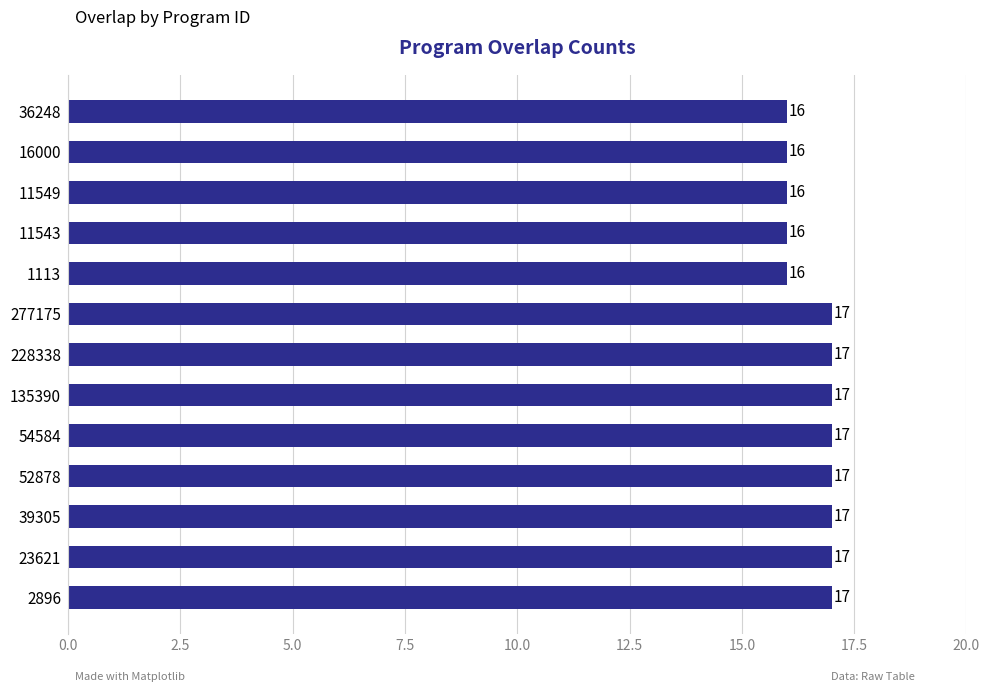

Which has a higher value, 54584 or 16000?

54584